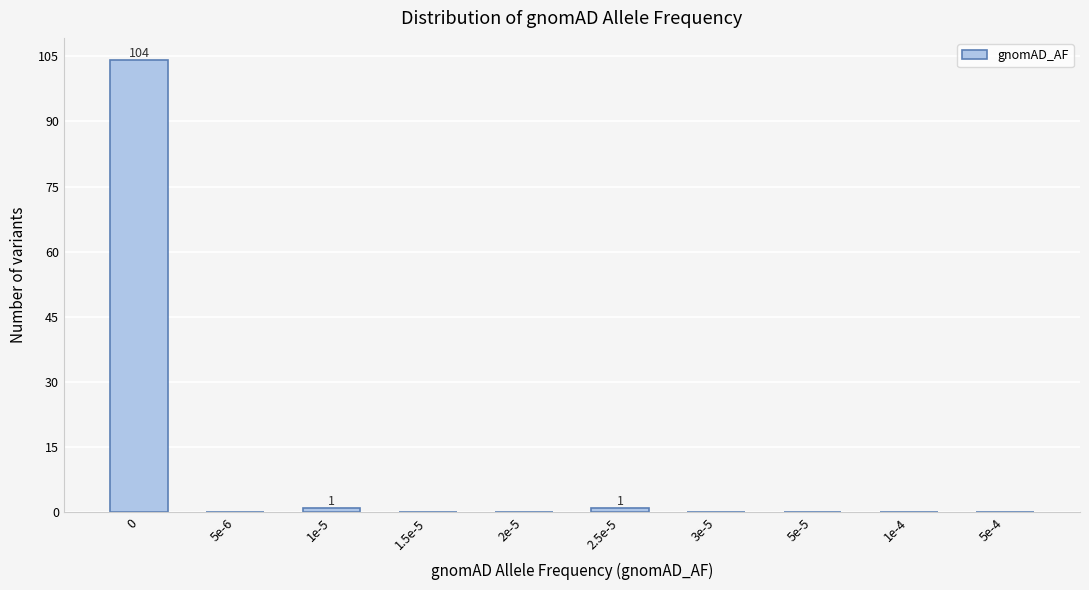

Reading left to right, list all the values displayed in this chart.

0=104	5e-6=0	1e-5=1	1.5e-5=0	2e-5=0	2.5e-5=1	3e-5=0	5e-5=0	1e-4=0	5e-4=0